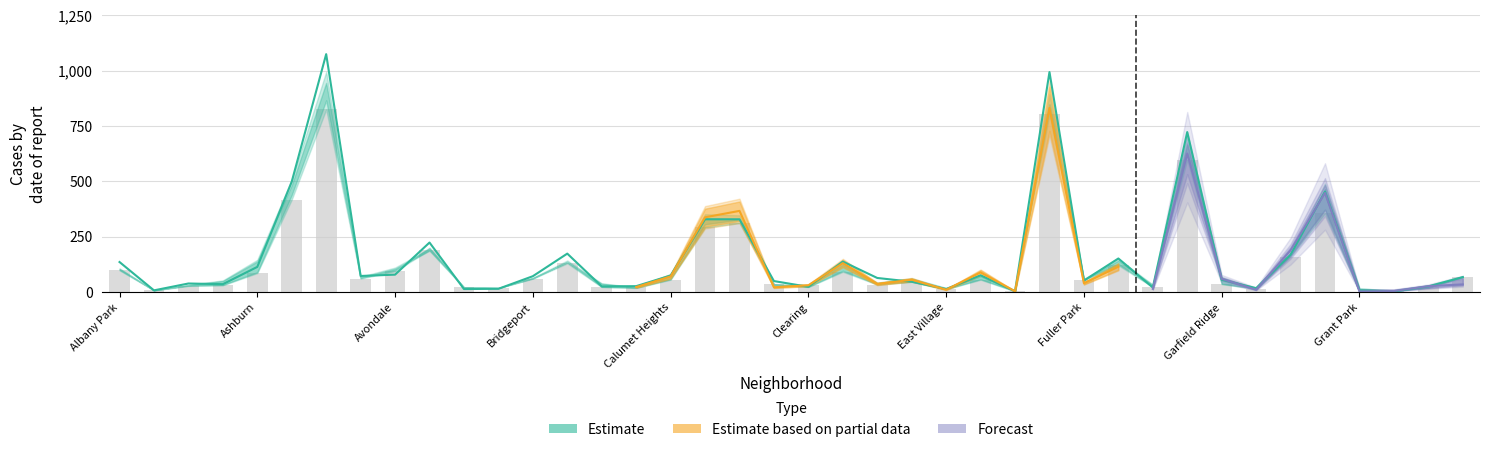

True or false: 2017 has a value of 474 at Garfield Park.

False